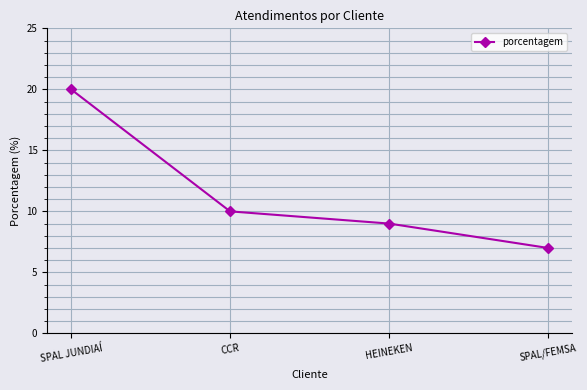

How many categories are shown in the chart?

4